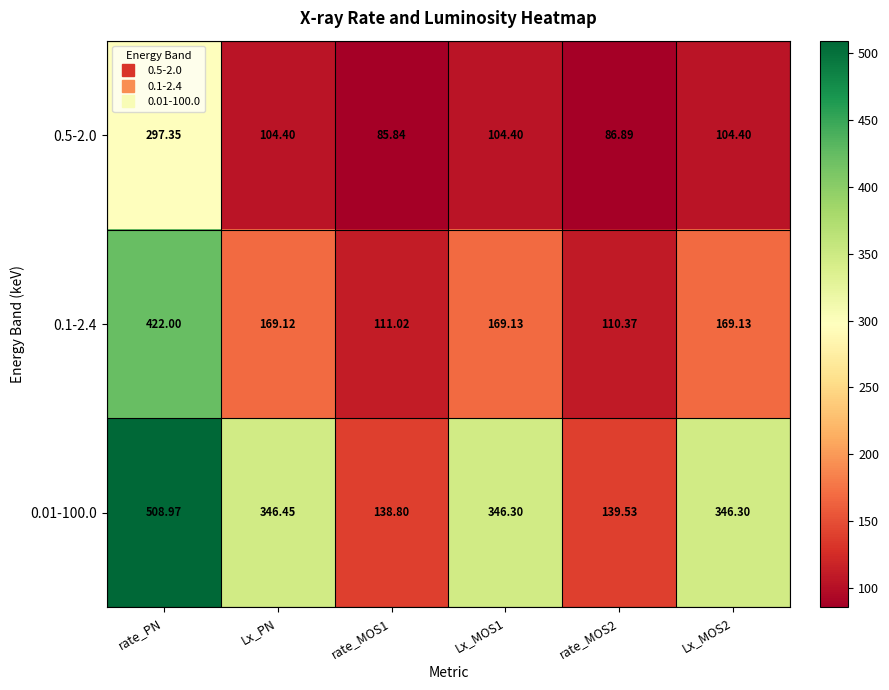

What is the greatest value displayed?

509.0